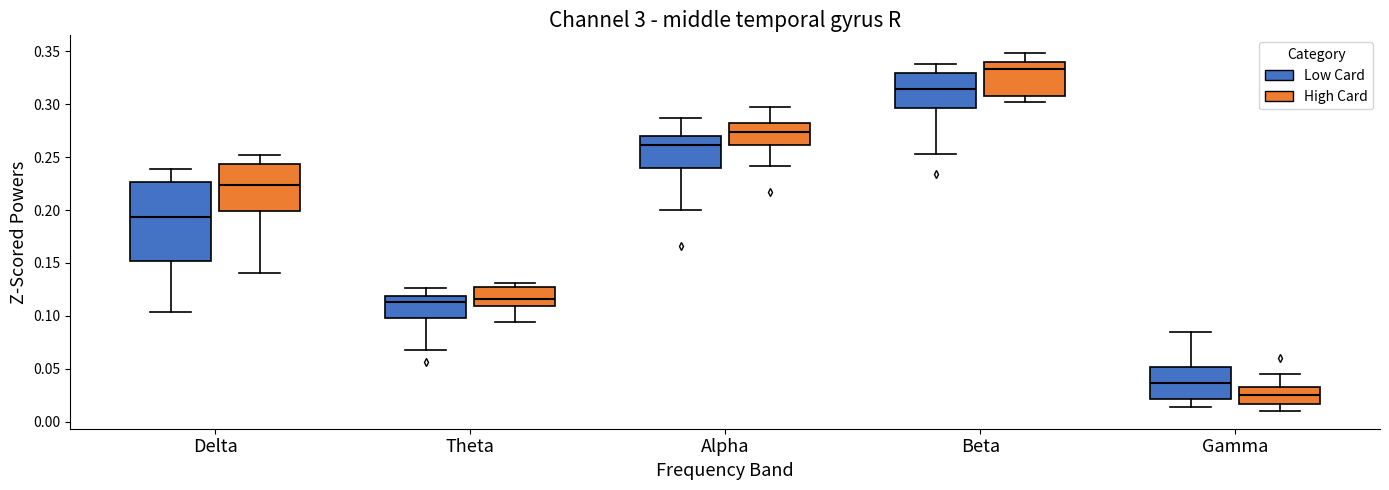

Reading left to right, read every box against the y-axis: the position of its median line, the range the box covers, and the ends of its whiskers. The values are not printed on the chart, so give them approximately, as read against the axis.

Delta (Low Card): median 0.195, box 0.150 to 0.225, whiskers 0.105 to 0.240
Delta (High Card): median 0.225, box 0.200 to 0.245, whiskers 0.140 to 0.250
Theta (Low Card): median 0.115, box 0.100 to 0.120, whiskers 0.070 to 0.125
Theta (High Card): median 0.115, box 0.110 to 0.130, whiskers 0.095 to 0.130 (just above the box's upper edge)
Alpha (Low Card): median 0.260, box 0.240 to 0.270, whiskers 0.200 to 0.285
Alpha (High Card): median 0.275, box 0.260 to 0.285, whiskers 0.240 to 0.295
Beta (Low Card): median 0.315, box 0.295 to 0.330, whiskers 0.255 to 0.340
Beta (High Card): median 0.335, box 0.310 to 0.340, whiskers 0.300 to 0.350
Gamma (Low Card): median 0.035, box 0.020 to 0.050, whiskers 0.015 to 0.085
Gamma (High Card): median 0.025, box 0.015 to 0.035, whiskers 0.010 to 0.045